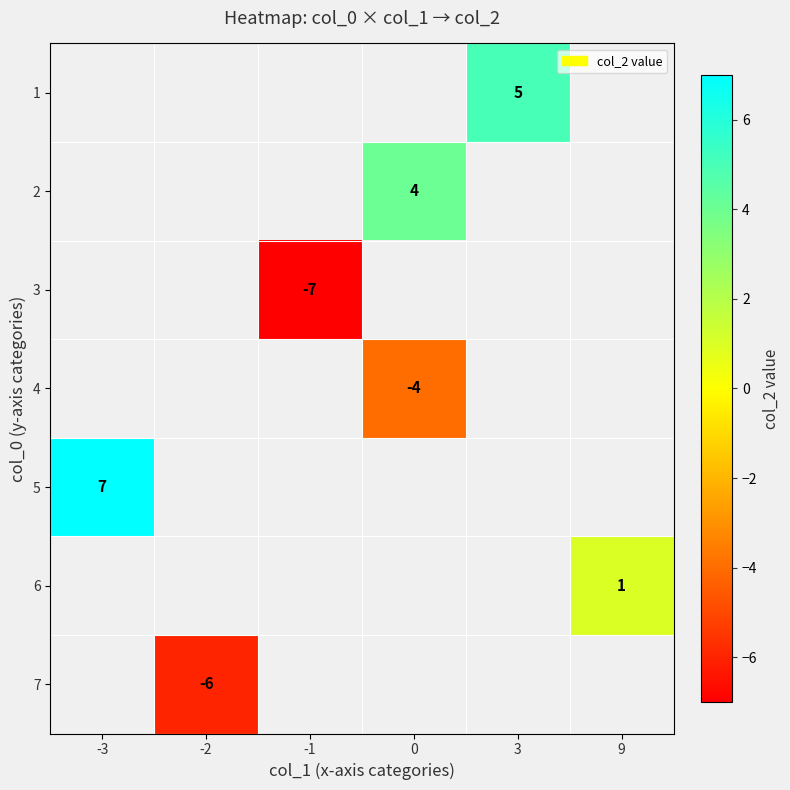

Count the number of categories in the chart.

6